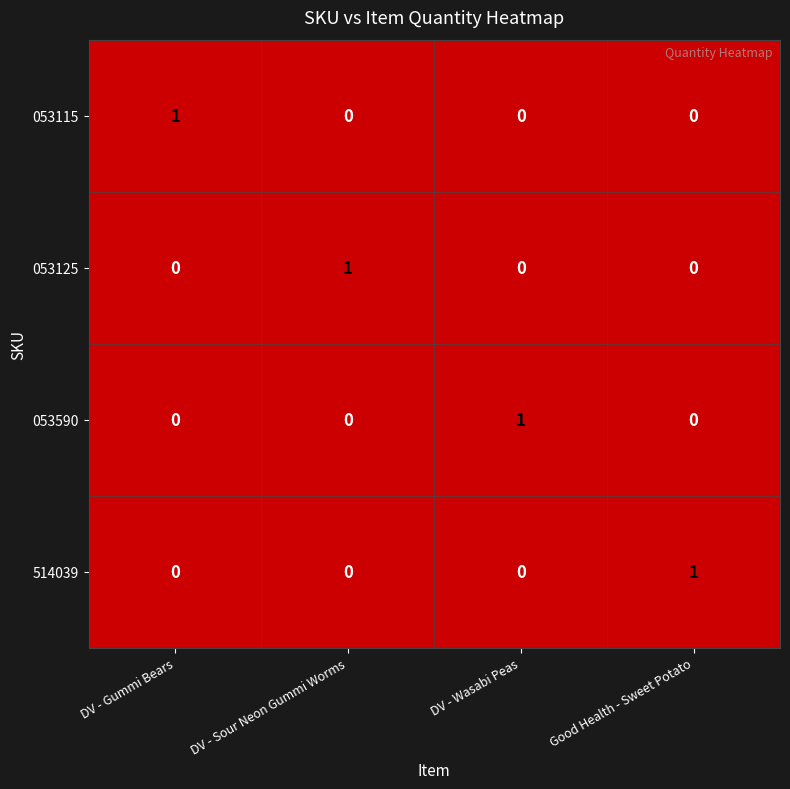

Reading left to right, what are all the values shown in this chart?

053115: DV - Gummi Bears=1	DV - Sour Neon Gummi Worms=0	DV - Wasabi Peas=0	Good Health - Sweet Potato=0
053125: DV - Gummi Bears=0	DV - Sour Neon Gummi Worms=1	DV - Wasabi Peas=0	Good Health - Sweet Potato=0
053590: DV - Gummi Bears=0	DV - Sour Neon Gummi Worms=0	DV - Wasabi Peas=1	Good Health - Sweet Potato=0
514039: DV - Gummi Bears=0	DV - Sour Neon Gummi Worms=0	DV - Wasabi Peas=0	Good Health - Sweet Potato=1